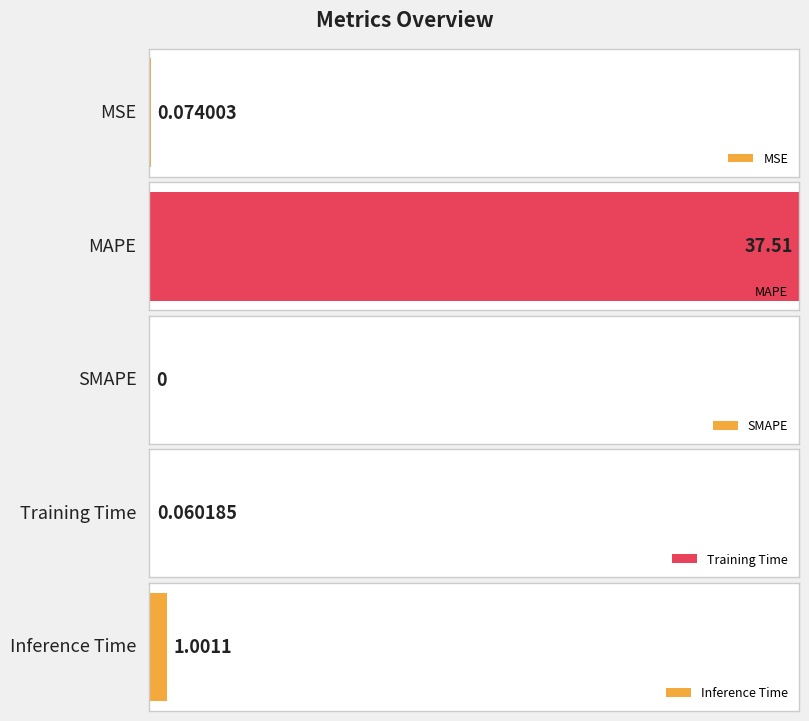

Reading left to right, what are all the values shown in this chart?

0.1	37.5	0.0	0.1	1.0